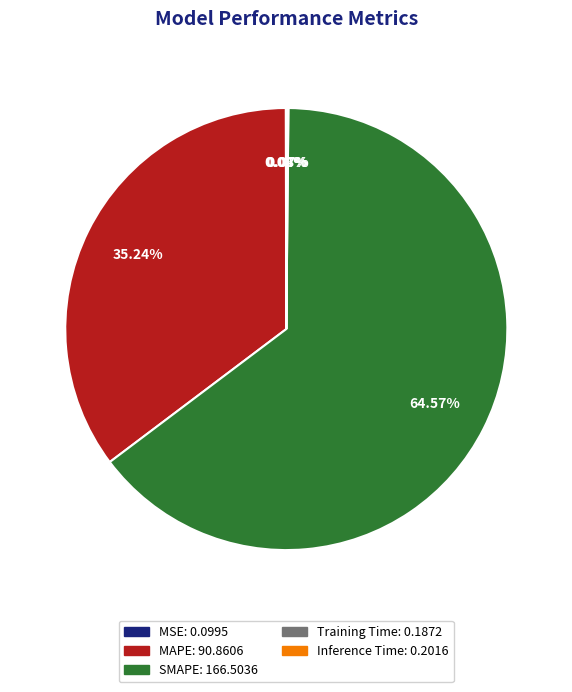

What percentage is the MAPE slice, to the nearest percent?

35%